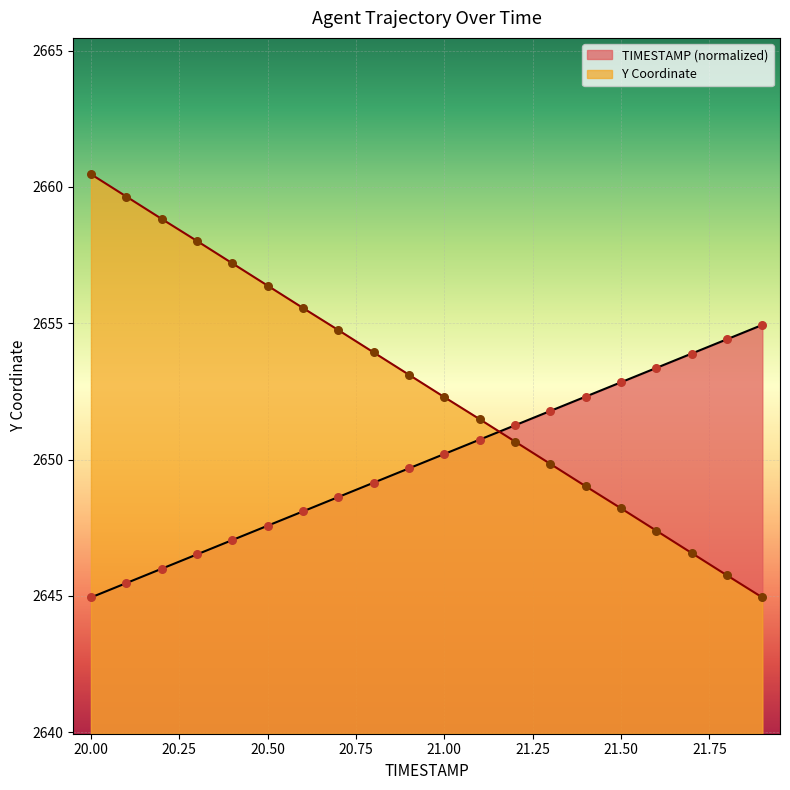

Which series has the largest total across all categories?

Y Coordinate